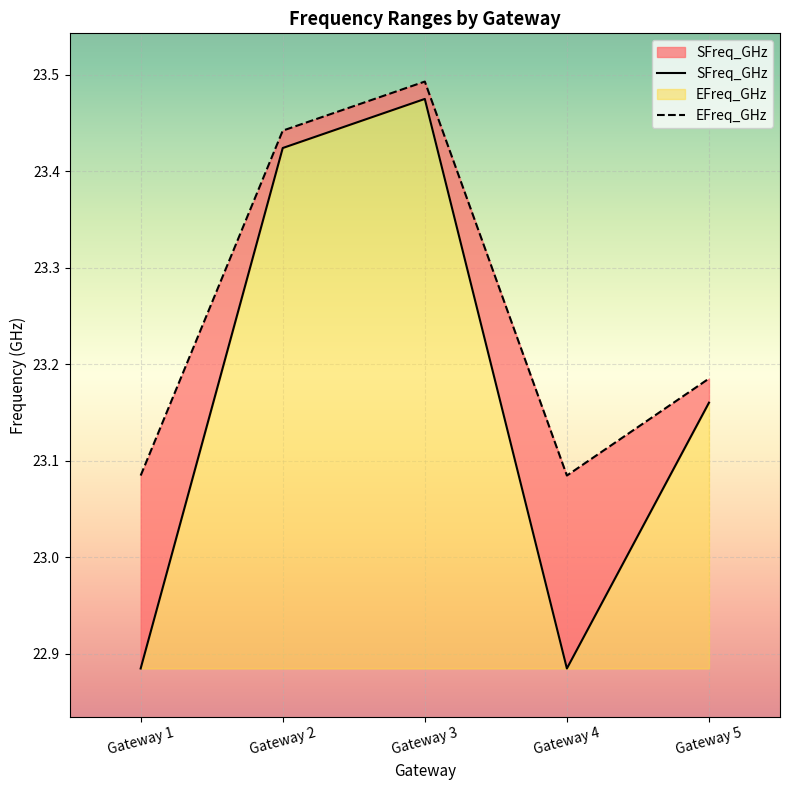

What is the smallest value displayed?

22.9